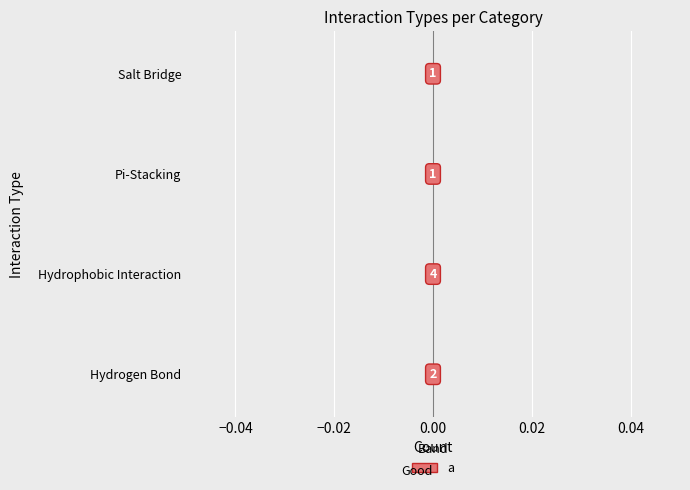

What position from the right is Pi-Stacking?

2